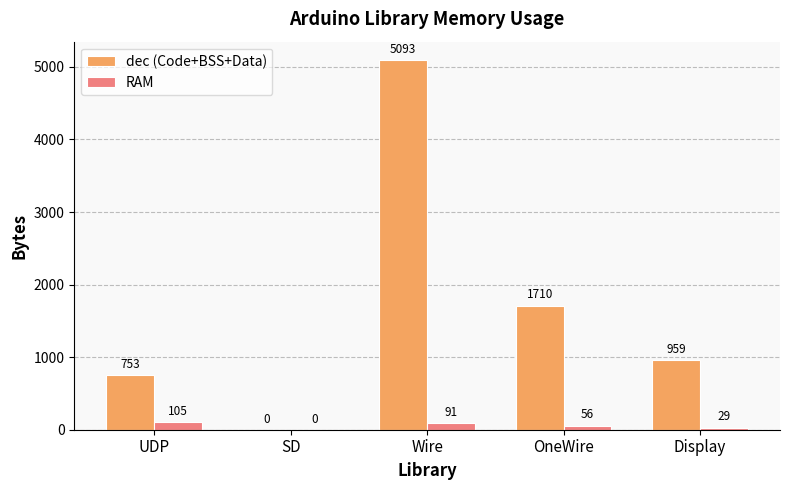

What is the average value of the dec (Code+BSS+Data) series?

1703